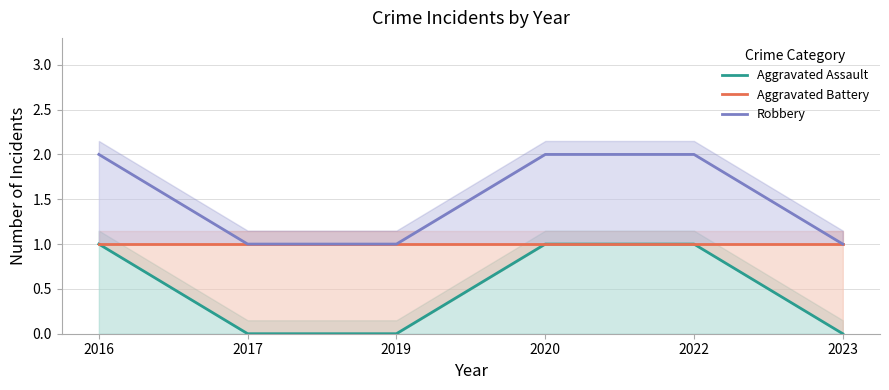

Which category has the highest value in the Aggravated Assault series?

2016